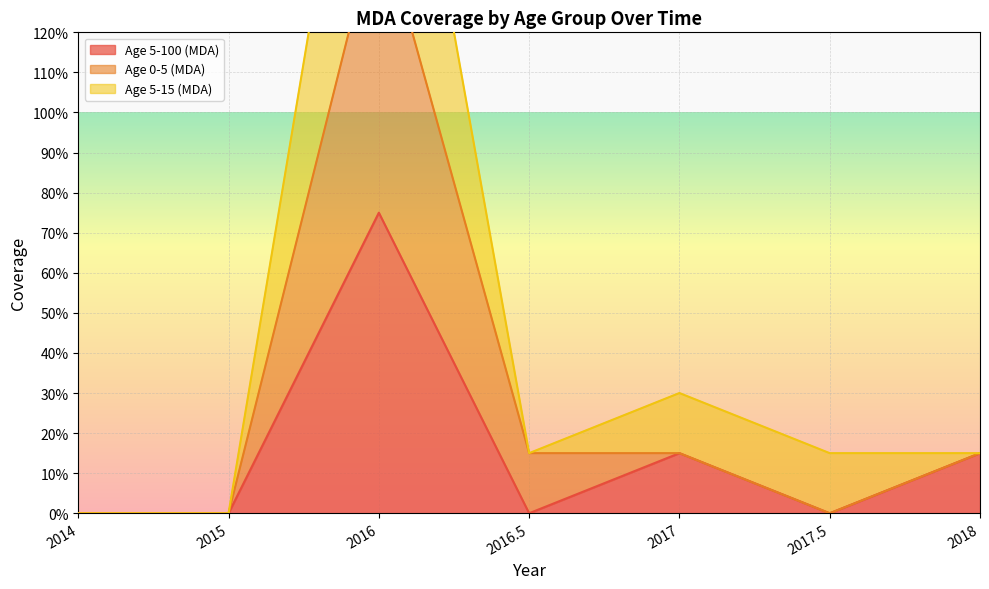

True or false: Age 0-5 (MDA) and Age 5-15 (MDA) cross at least once.

False